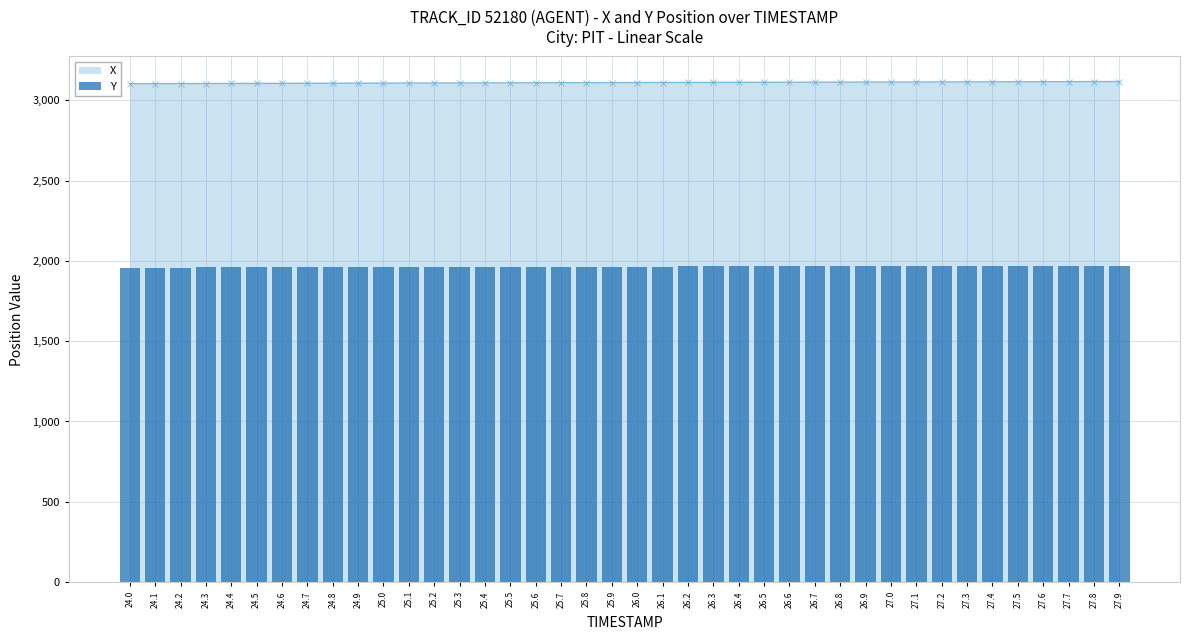

How many data points does each series have?

40